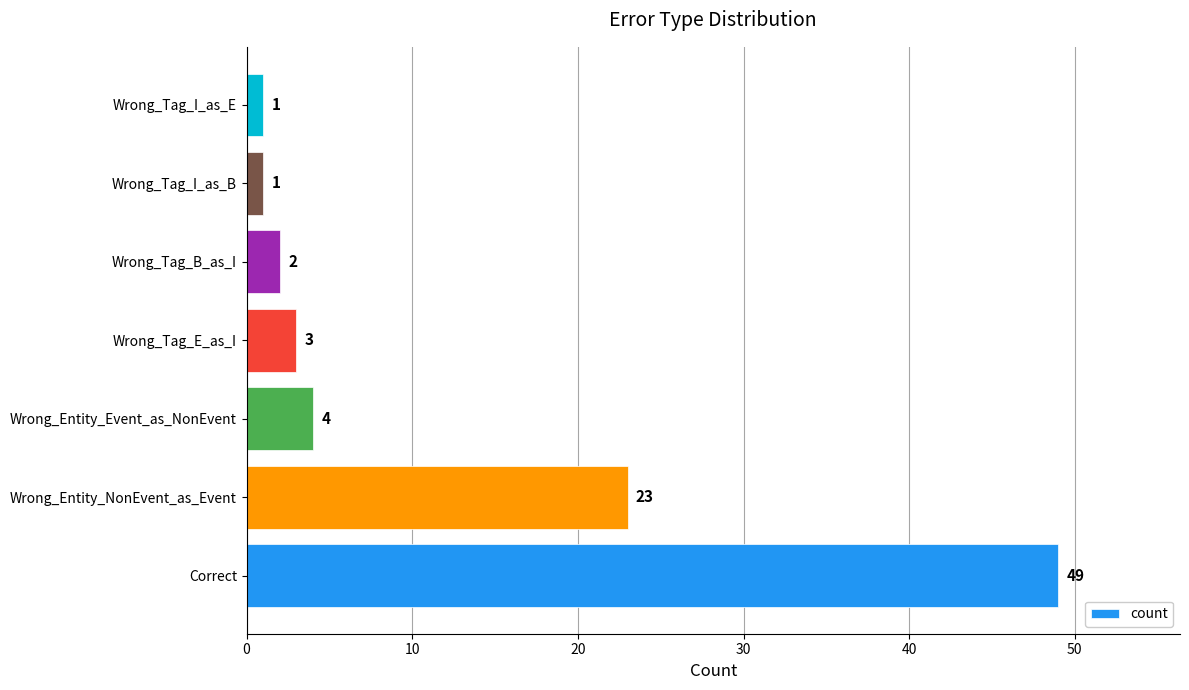

Reading bottom to top, what are all the values shown in this chart?

Correct=49	Wrong_Entity_NonEvent_as_Event=23	Wrong_Entity_Event_as_NonEvent=4	Wrong_Tag_E_as_I=3	Wrong_Tag_B_as_I=2	Wrong_Tag_I_as_B=1	Wrong_Tag_I_as_E=1